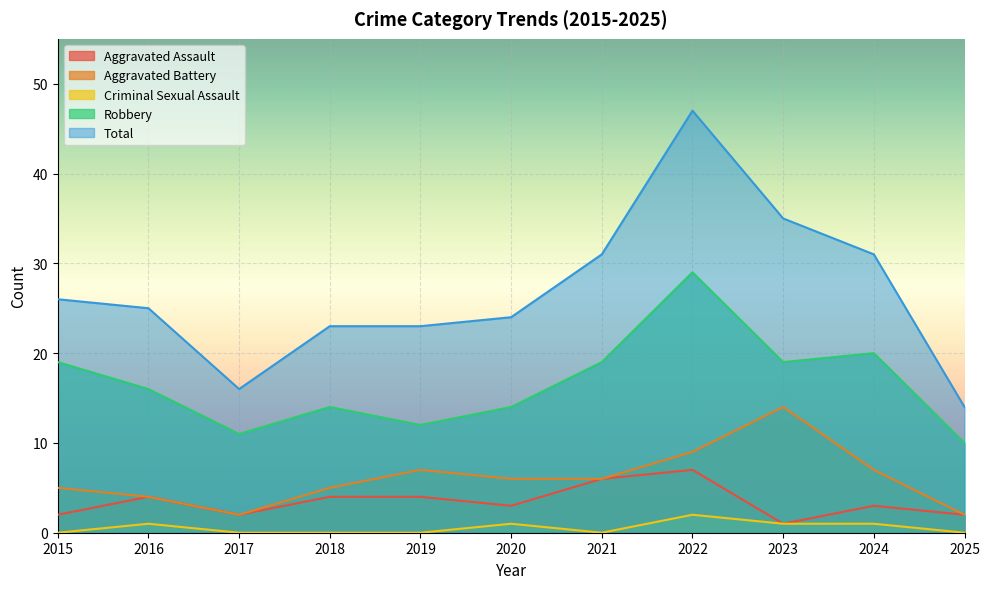

At 2022, list the series in order from smallest to largest.

Criminal Sexual Assault, Aggravated Assault, Aggravated Battery, Robbery, Total